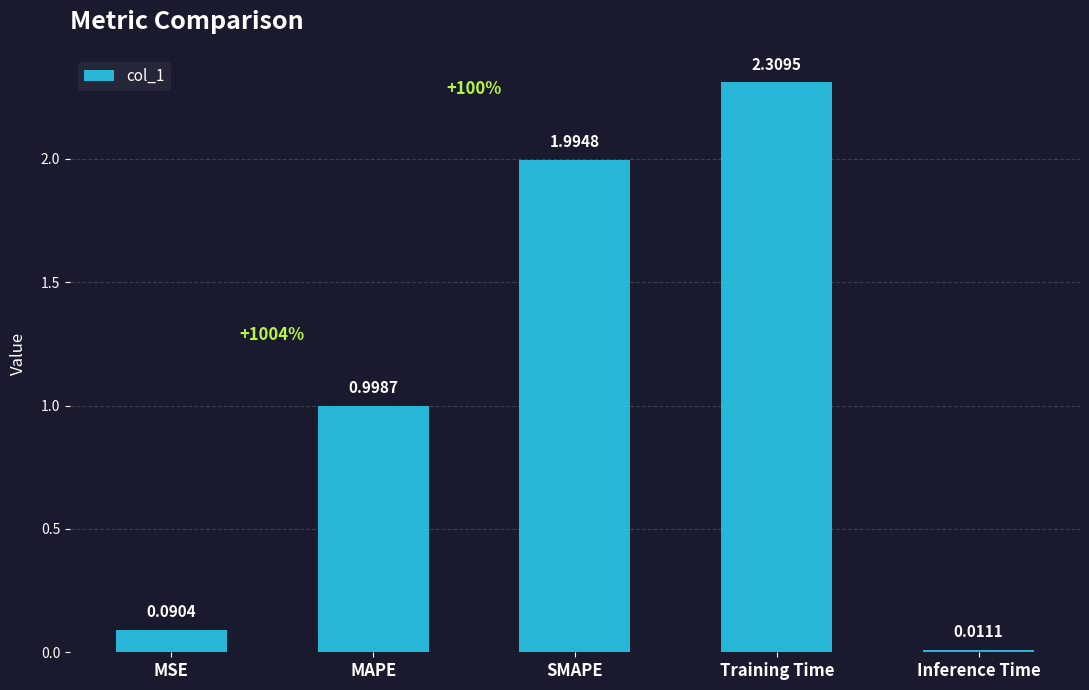

What is the sum of the values at Training Time and Inference Time?

2.3